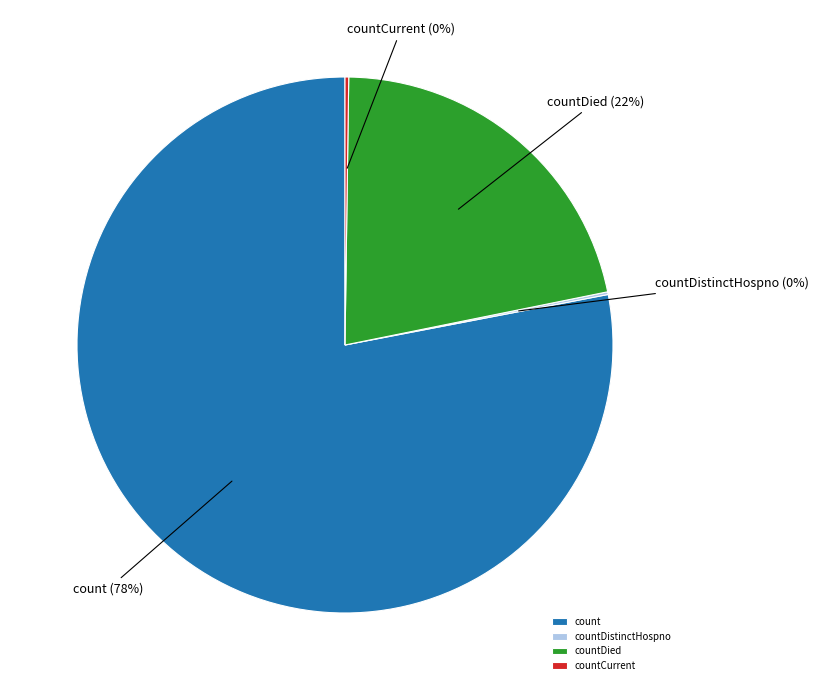

To the nearest percent, what is the average slice percentage?

25%